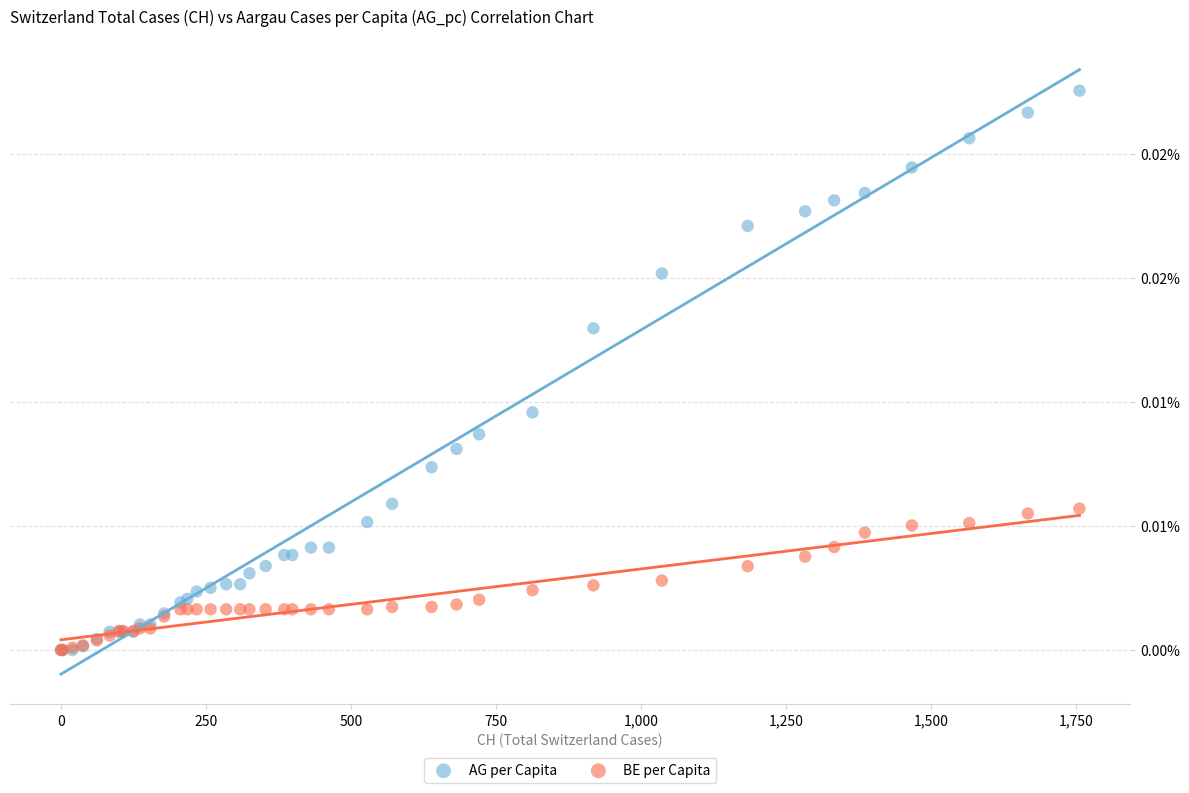

Which series reaches the maximum Y coordinate?

AG per Capita